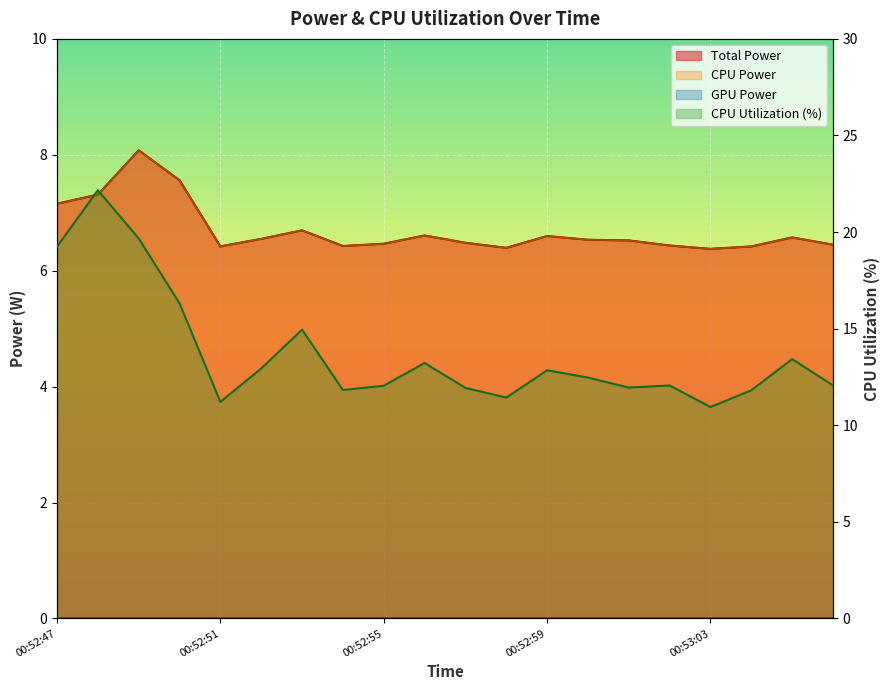

Which has a higher value, 00:53:03 or 00:53:05?

00:53:05